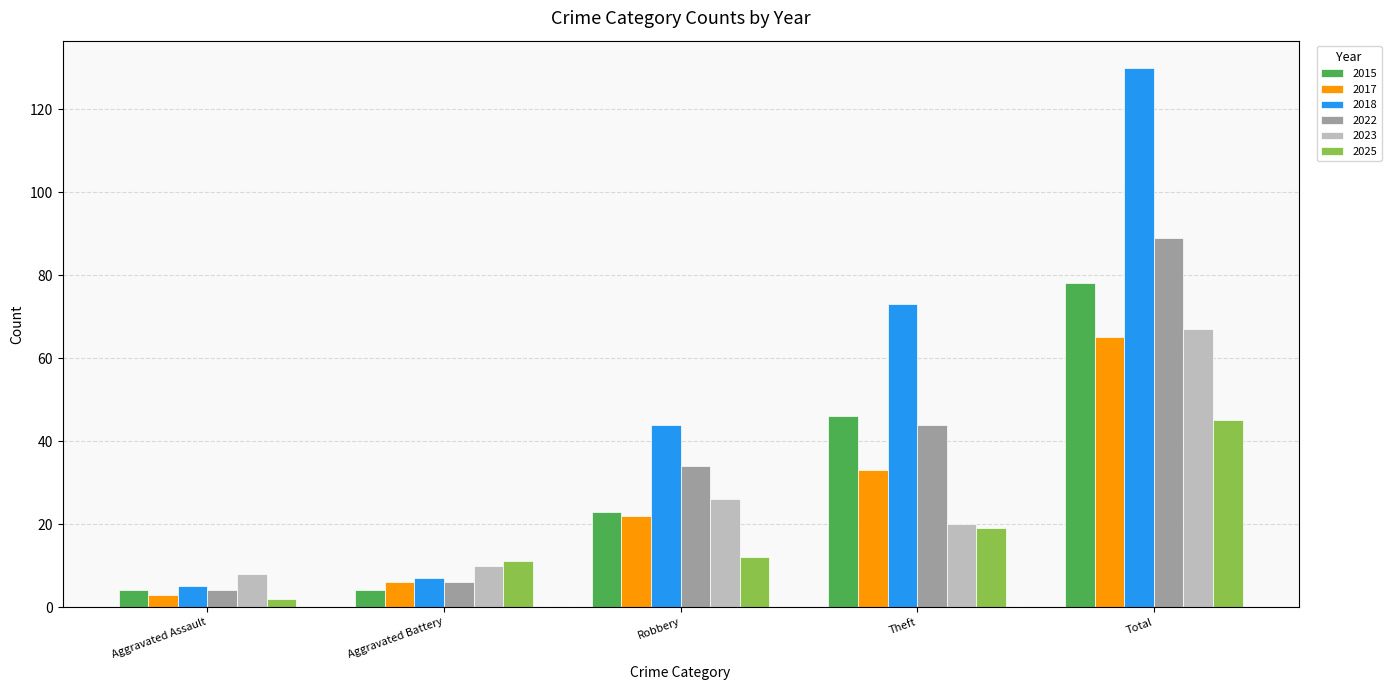

Does the chart contain stacked bars?

No